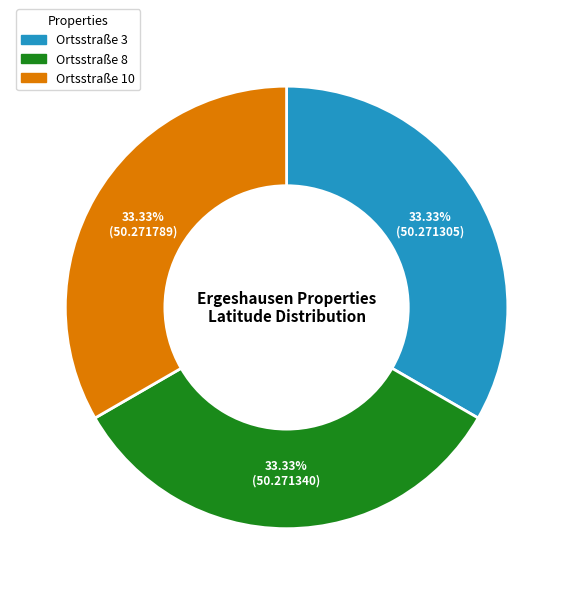

Is there any slice that represents more than half of the pie?

No